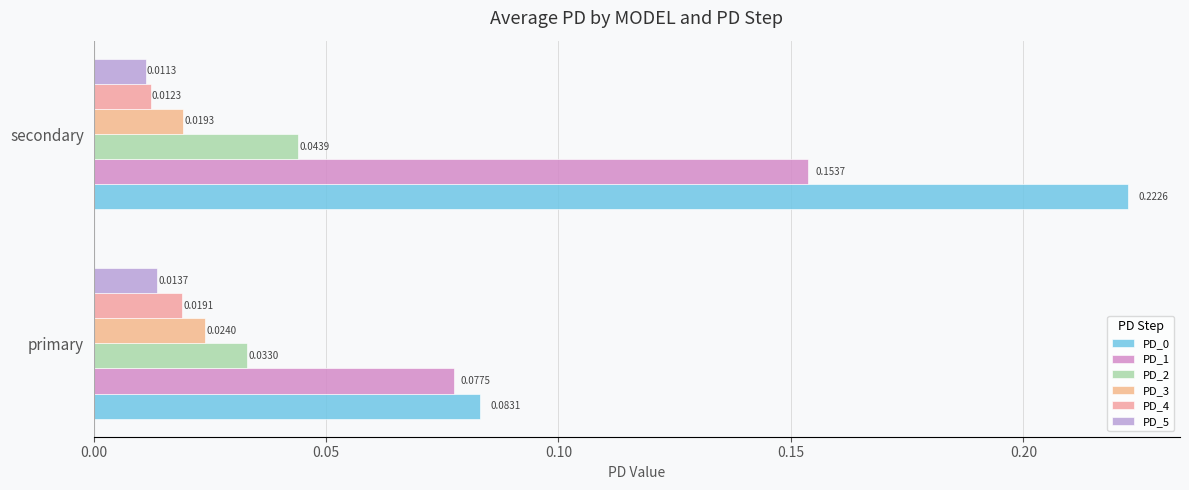

Rank the categories by PD_5 value from lowest to highest.

secondary, primary